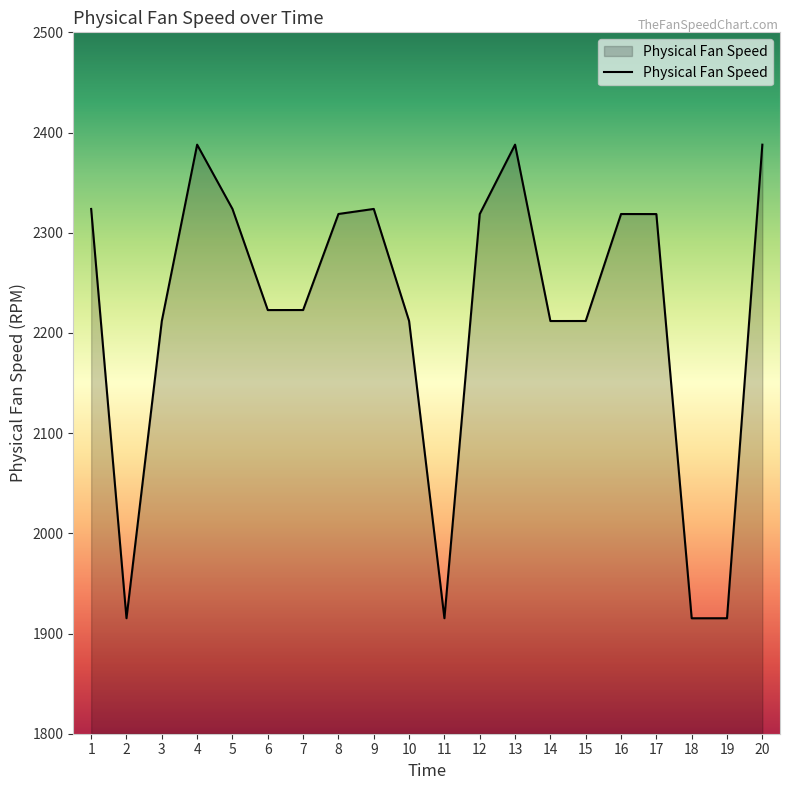

Does the chart have visible grid lines?

No